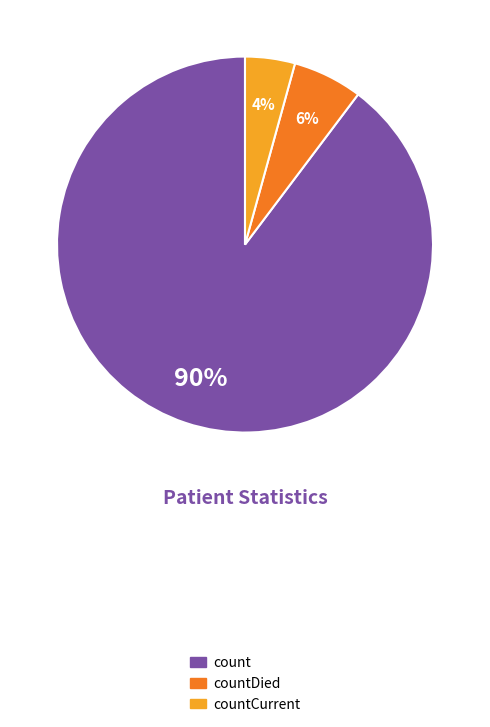

To the nearest percent, what portion does countCurrent represent?

4%